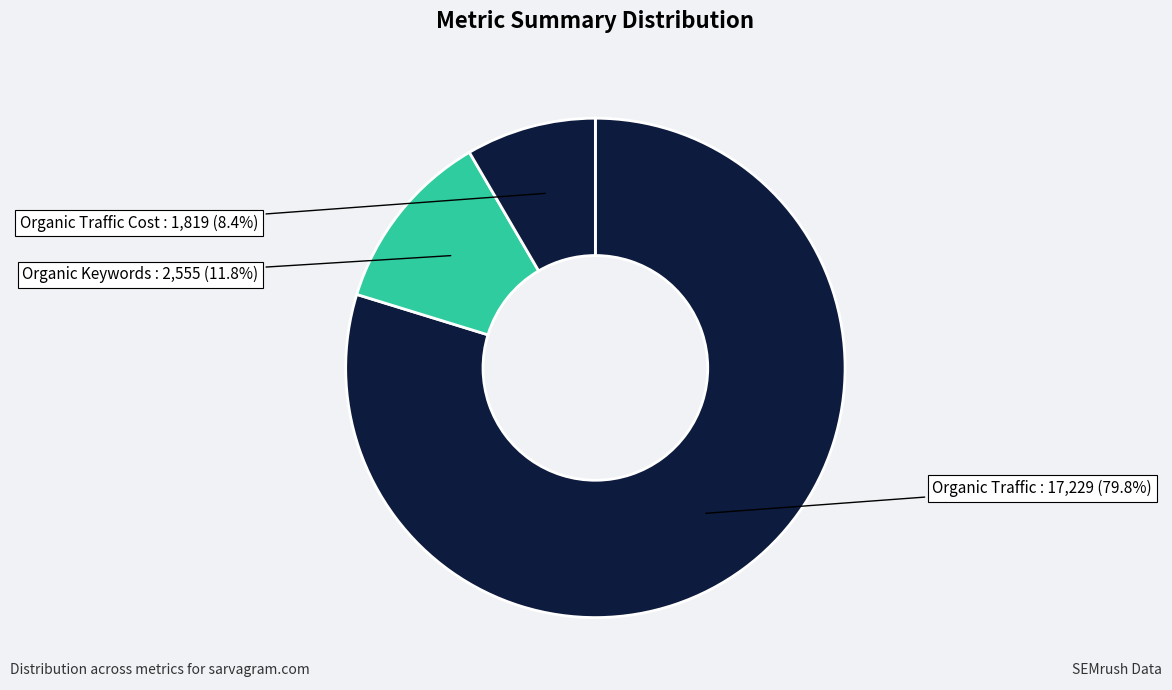

How many segments does this pie chart have?

3